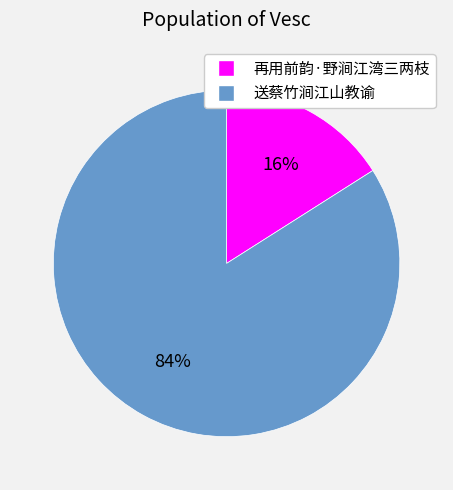

Combined, do 送蔡竹涧江山教谕 and 再用前韵·野涧江湾三两枝 account for over 50%?

Yes